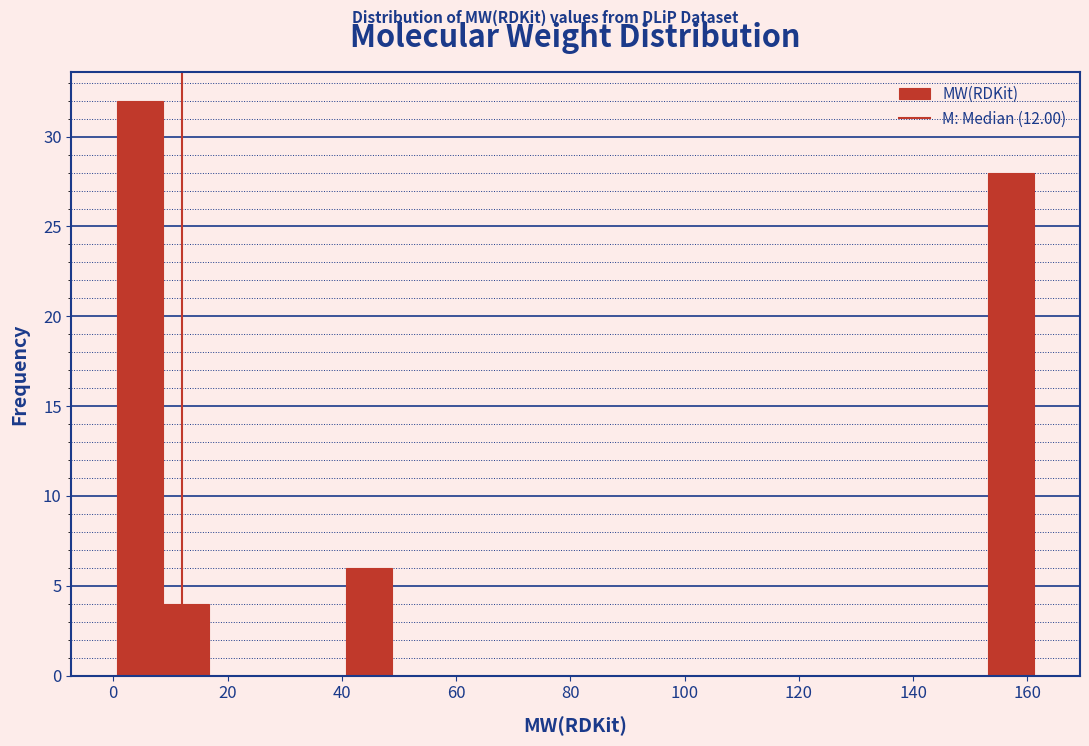

How tall is the bar that spans 8 to 16 on the x-axis? Neither the bar edges nor the heights are printed on the chart, so give them approximately, as read against the axes.

4